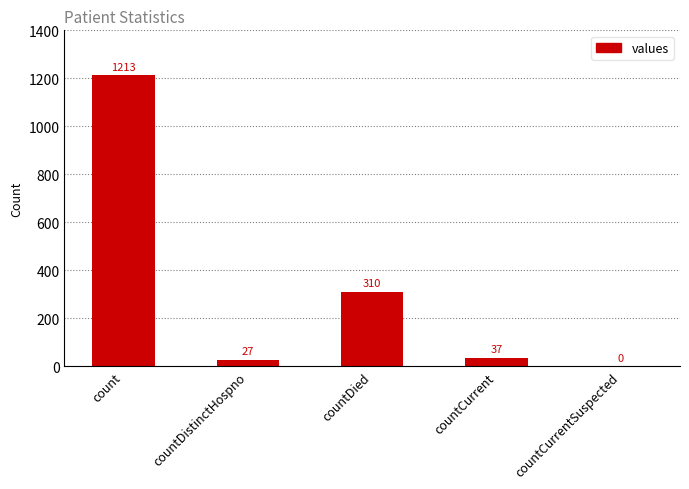

What is the sum of all values?

1587